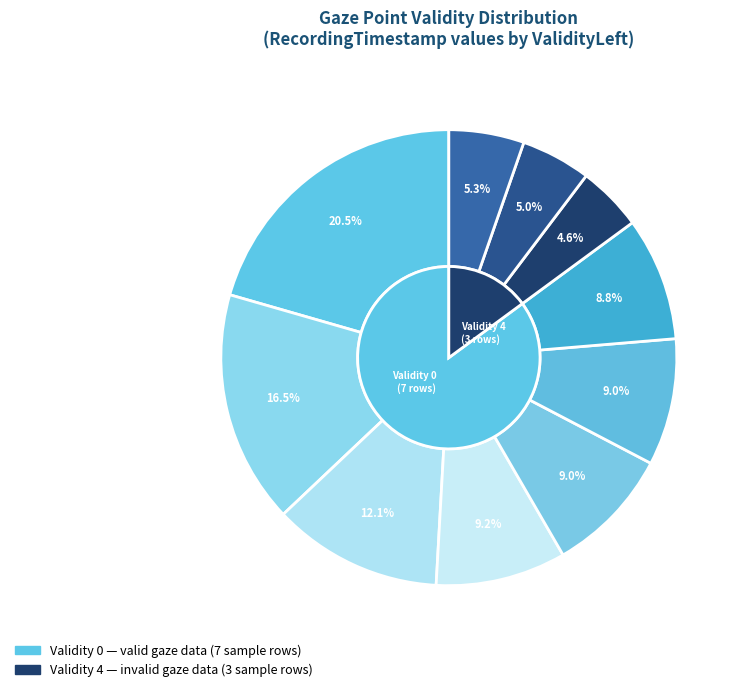

Is 4 the majority of the pie?

No